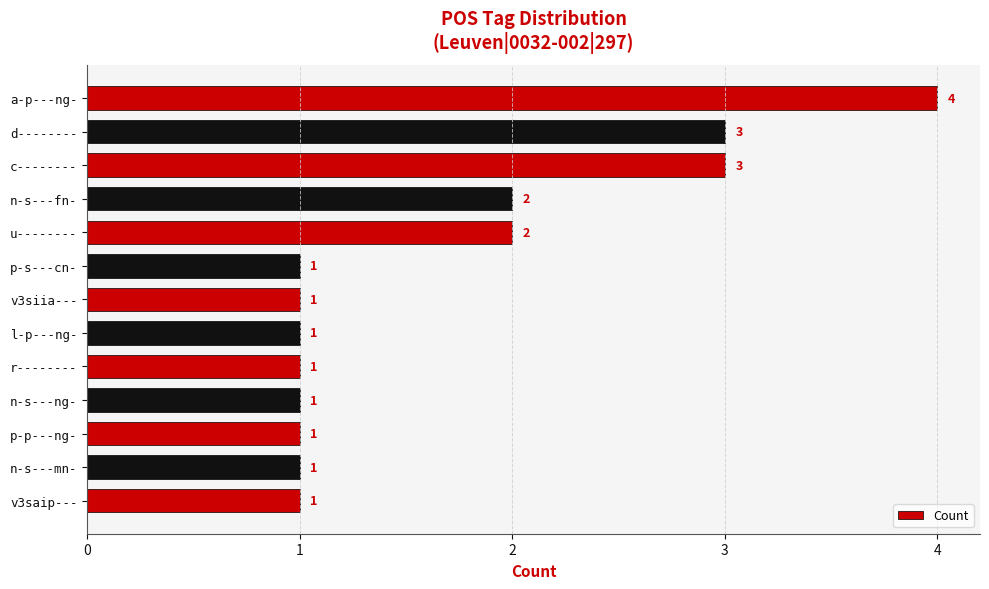

The value at d-------- is 3. True or false?

True